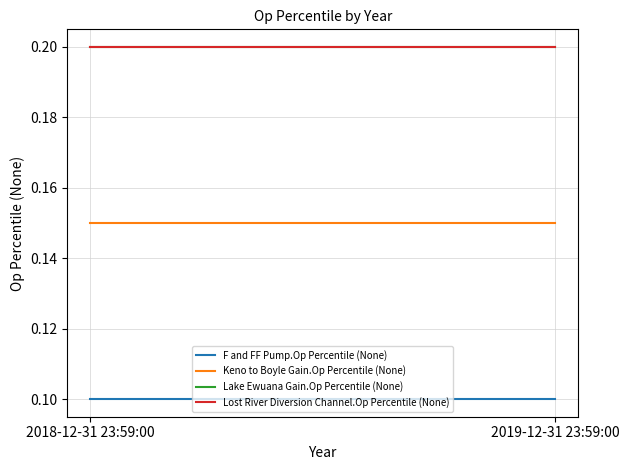

Does the chart display data point markers on the line(s)?

No